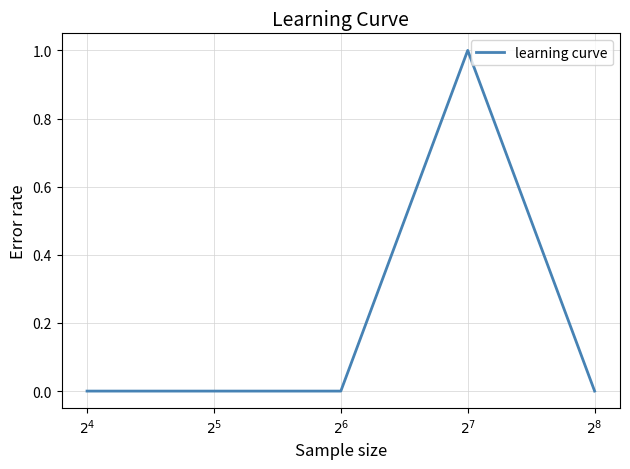

How many categories are shown in the chart?

5